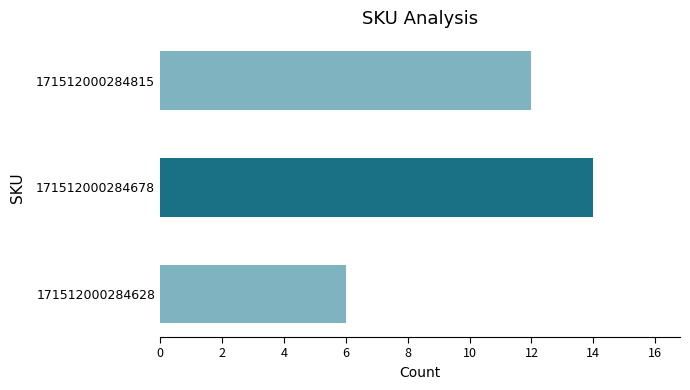

Rank the categories by value from lowest to highest.

171512000284628, 171512000284815, 171512000284678